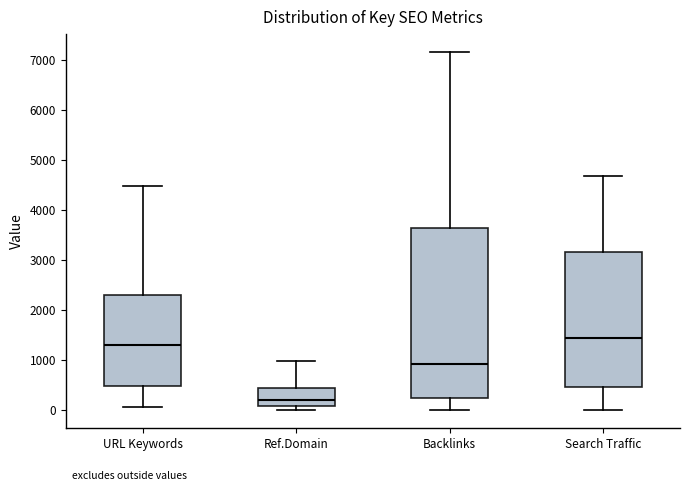

Which box's median line is the lowest?

Ref.Domain